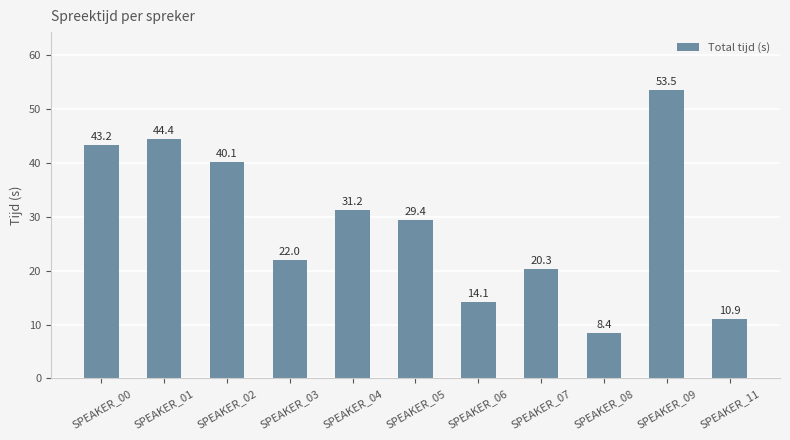

The value at SPEAKER_01 is 71.3. True or false?

False